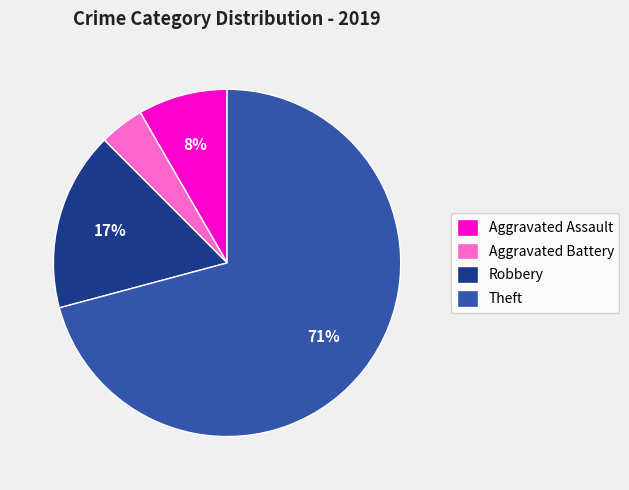

To the nearest percent, what percentage of the pie is Robbery?

17%